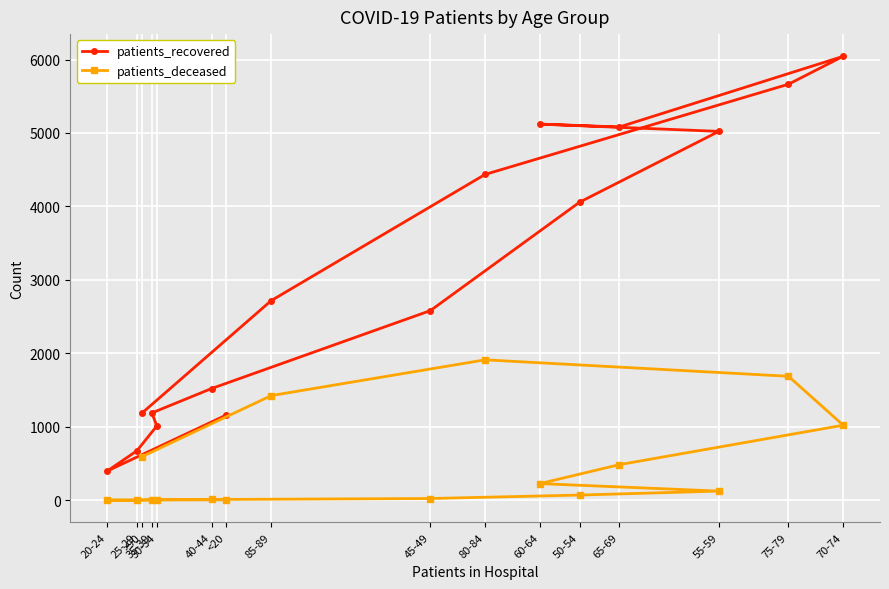

Where does the patients_deceased series first go above 125?

>90